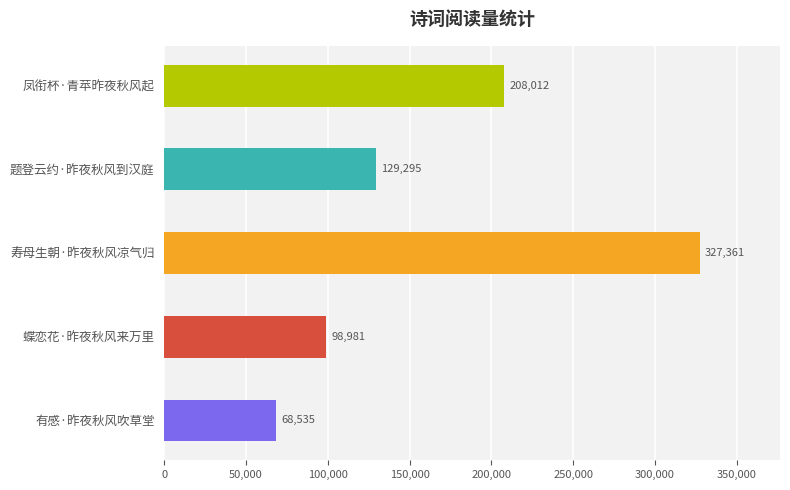

Reading left to right, extract all data points from this chart.

凤衔杯·青苹昨夜秋风起=208012	题登云约·昨夜秋风到汉庭=129295	寿母生朝·昨夜秋风凉气归=327361	蝶恋花·昨夜秋风来万里=98981	有感·昨夜秋风吹草堂=68535